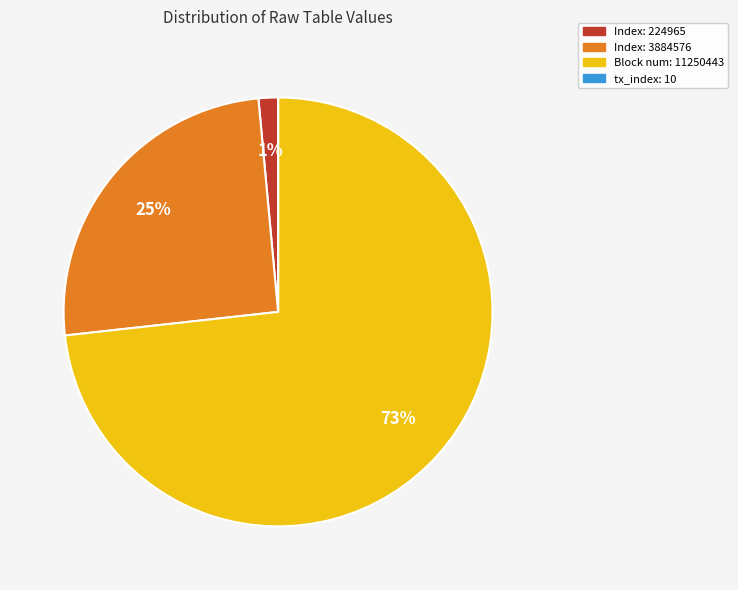

Is the sum of Index: 224965 and Index: 3884576 greater than half?

No